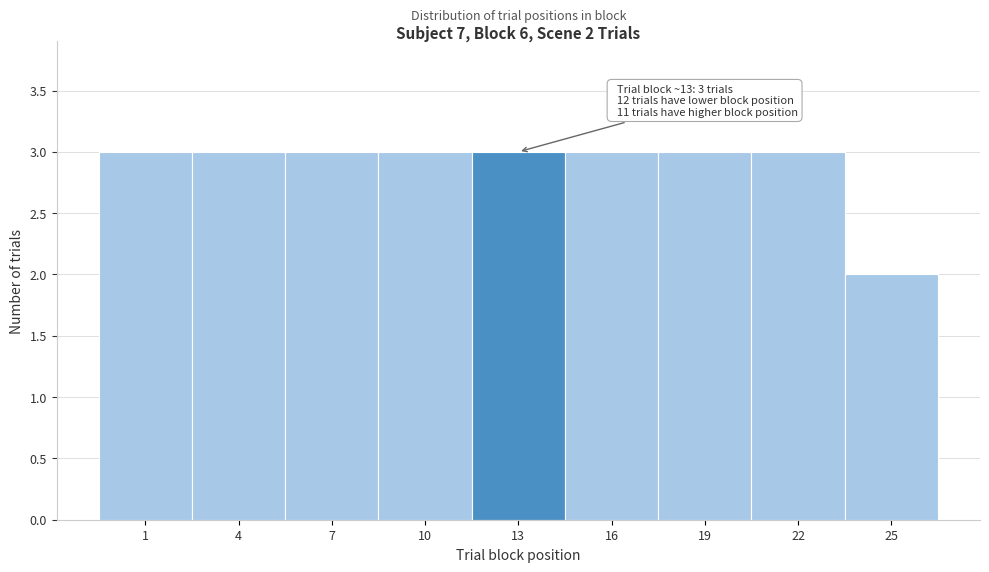

Reading right to left, transcribe all the data shown in this chart.

2	3	3	3	3	3	3	3	3